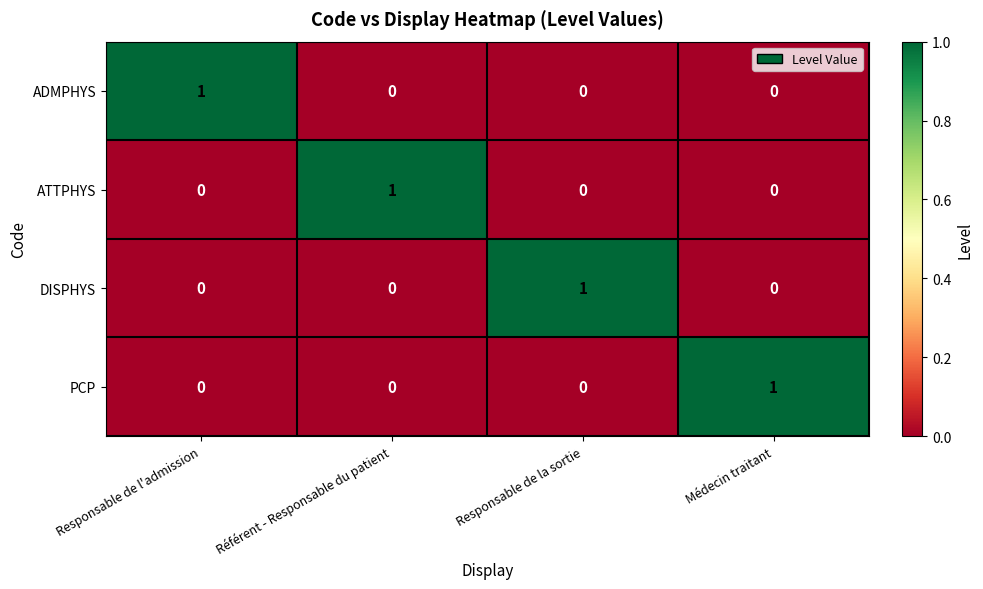

Reading left to right, extract all data points from this chart.

ADMPHYS: Responsable de l'admission=1	Référent - Responsable du patient=0	Responsable de la sortie=0	Médecin traitant=0
ATTPHYS: Responsable de l'admission=0	Référent - Responsable du patient=1	Responsable de la sortie=0	Médecin traitant=0
DISPHYS: Responsable de l'admission=0	Référent - Responsable du patient=0	Responsable de la sortie=1	Médecin traitant=0
PCP: Responsable de l'admission=0	Référent - Responsable du patient=0	Responsable de la sortie=0	Médecin traitant=1